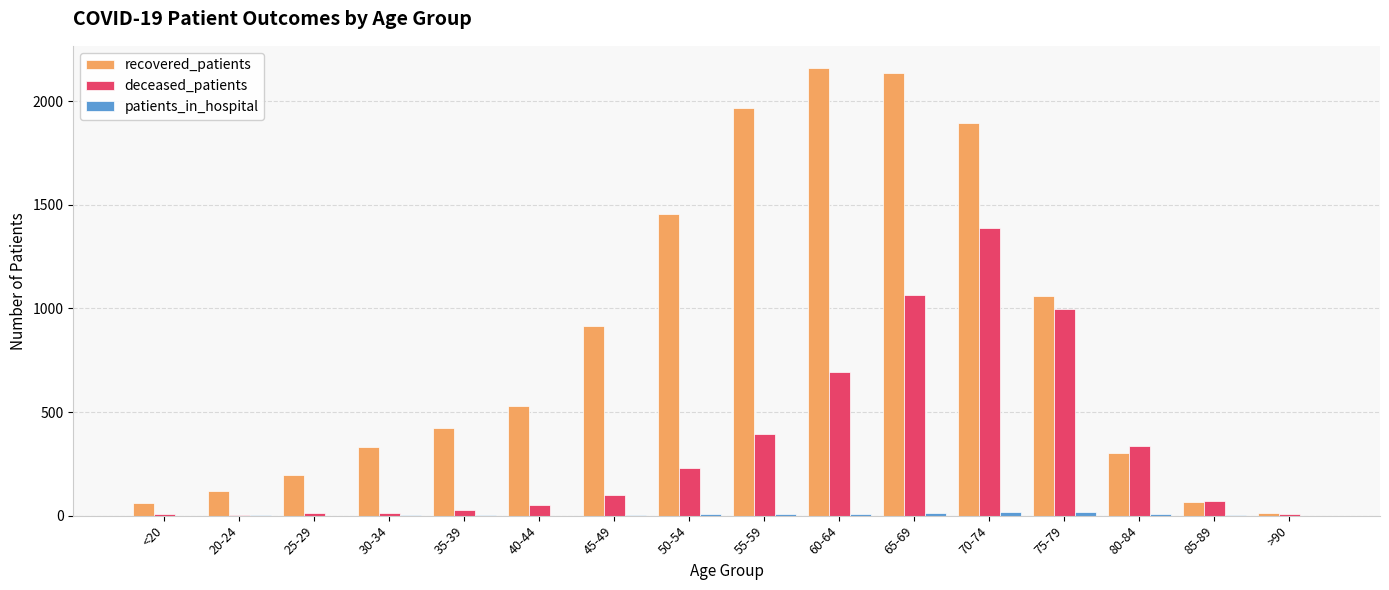

The recovered_patients series shows 1967 at 55-59. True or false?

True